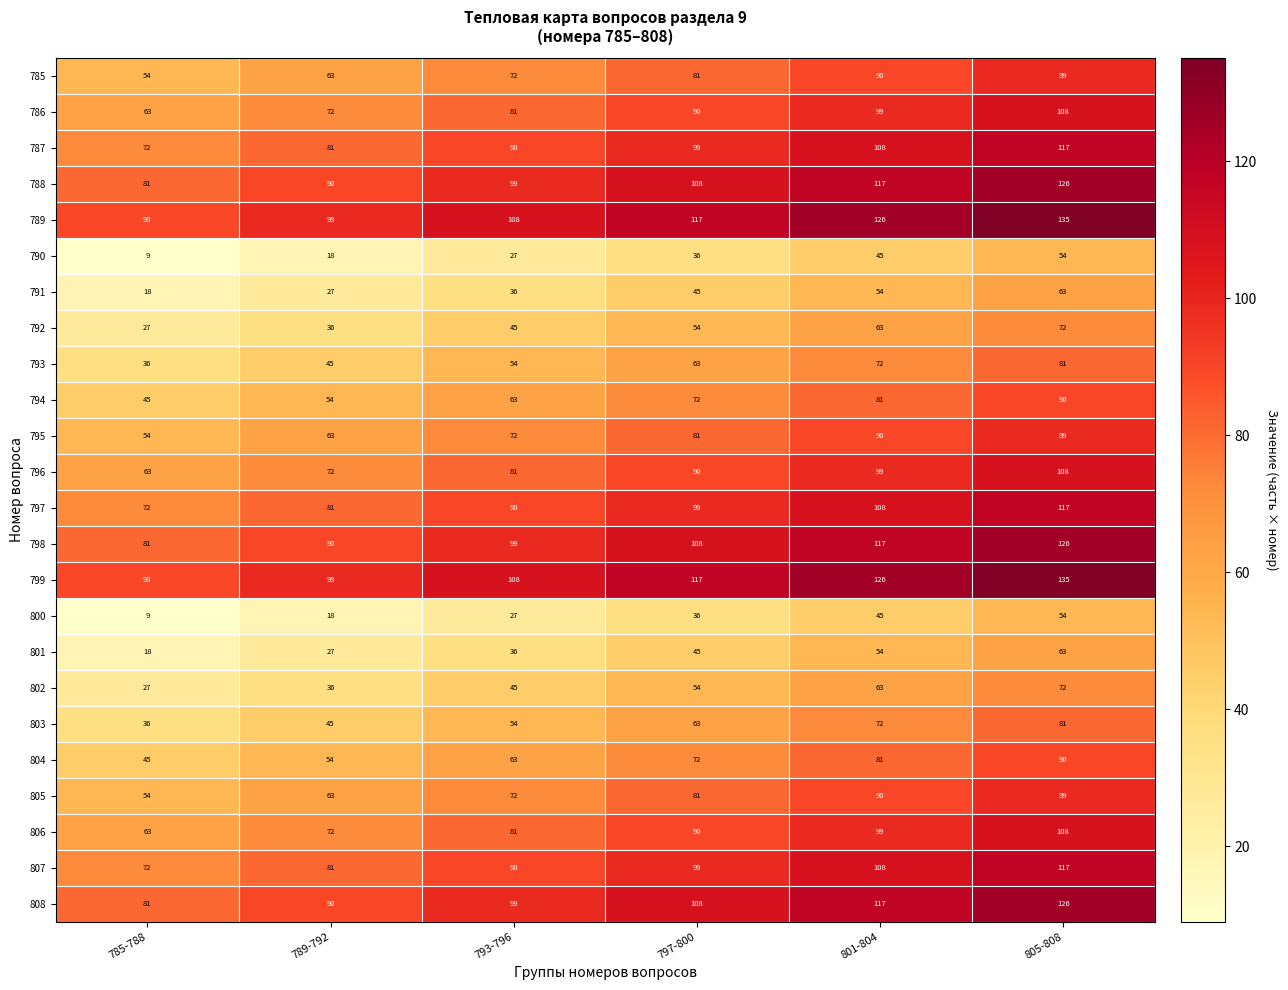

Which category has the lowest value in the 801 series?

785-788